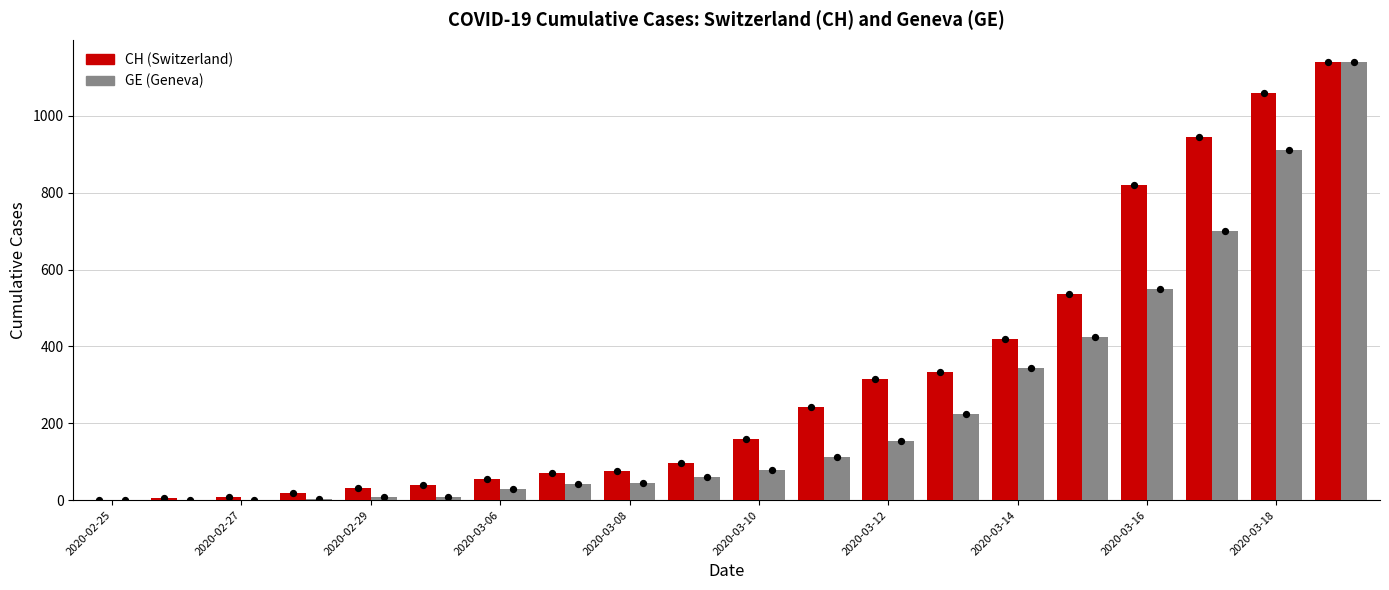

Which series has the largest total across all categories?

CH